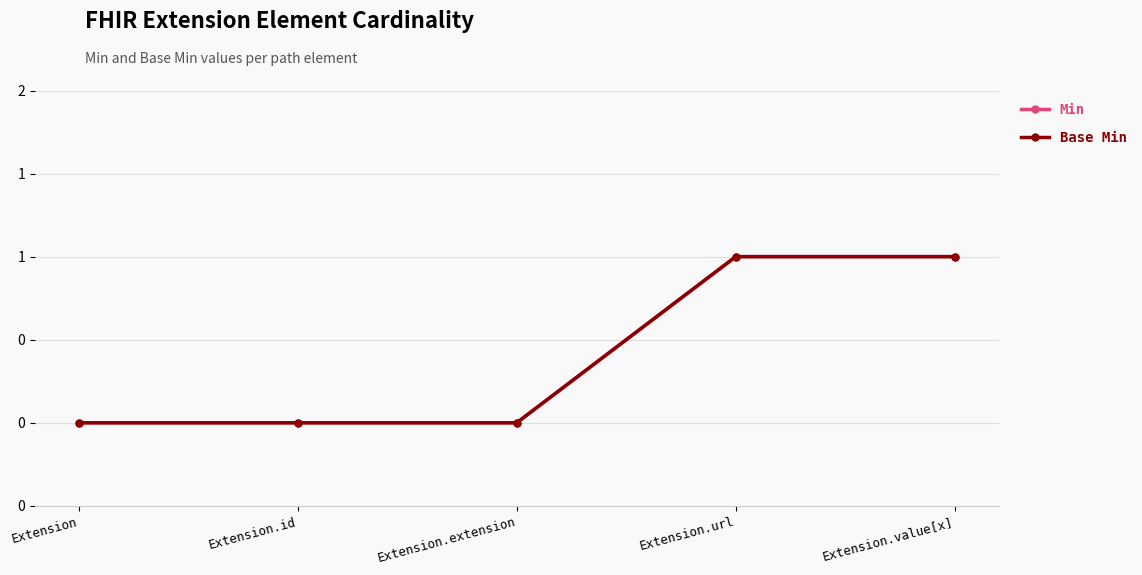

Does the chart have visible grid lines?

Yes